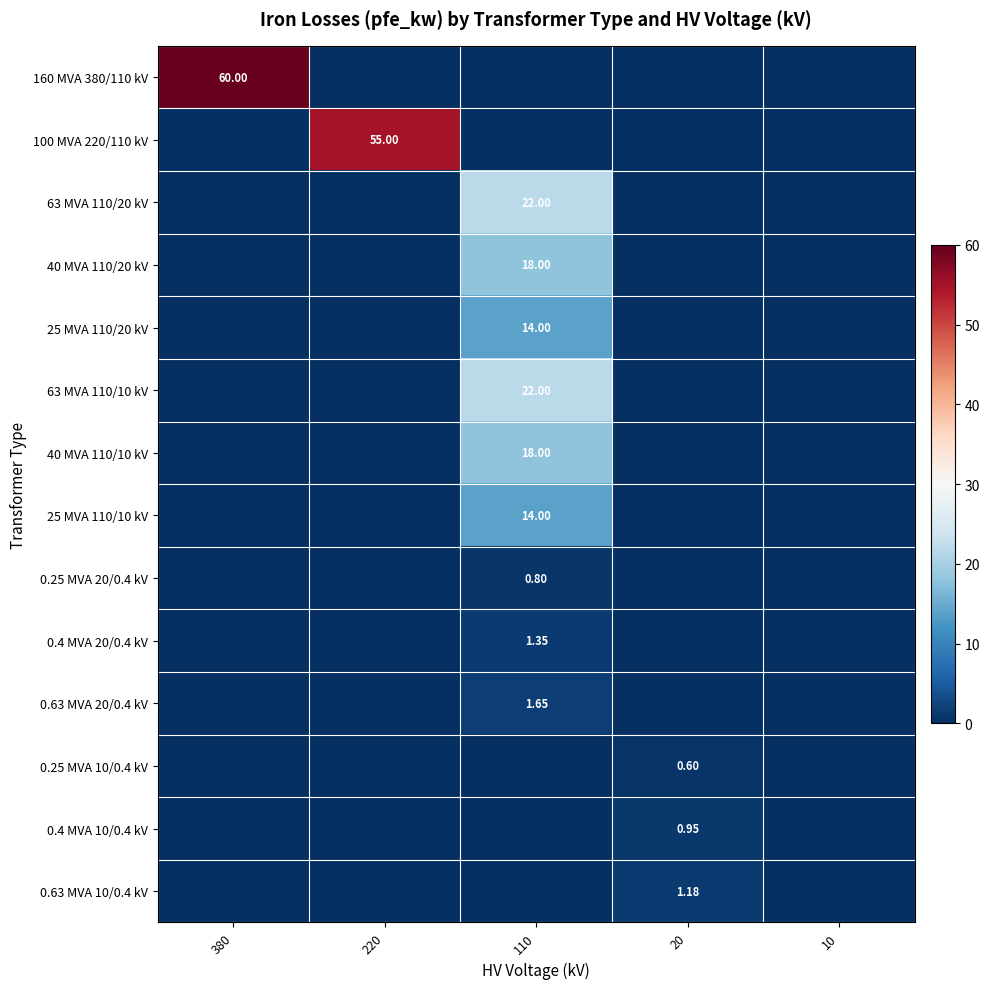

What is the total value across all series at 220?

55.0